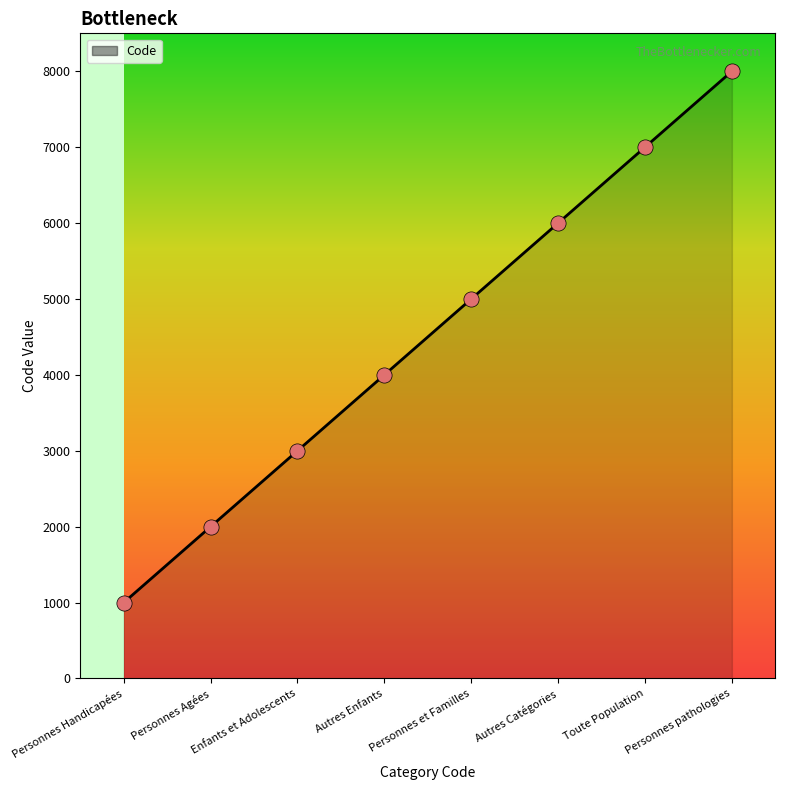

What is the change in value from Personnes et Familles to Autres Catégories?

+1000